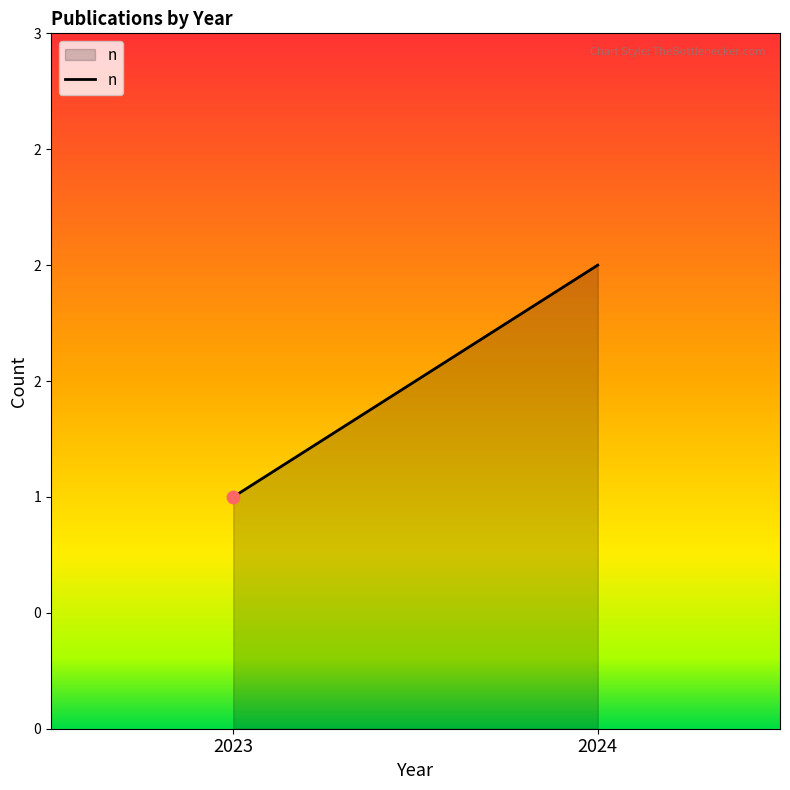

What is the change in value from 2023 to 2024?

+1